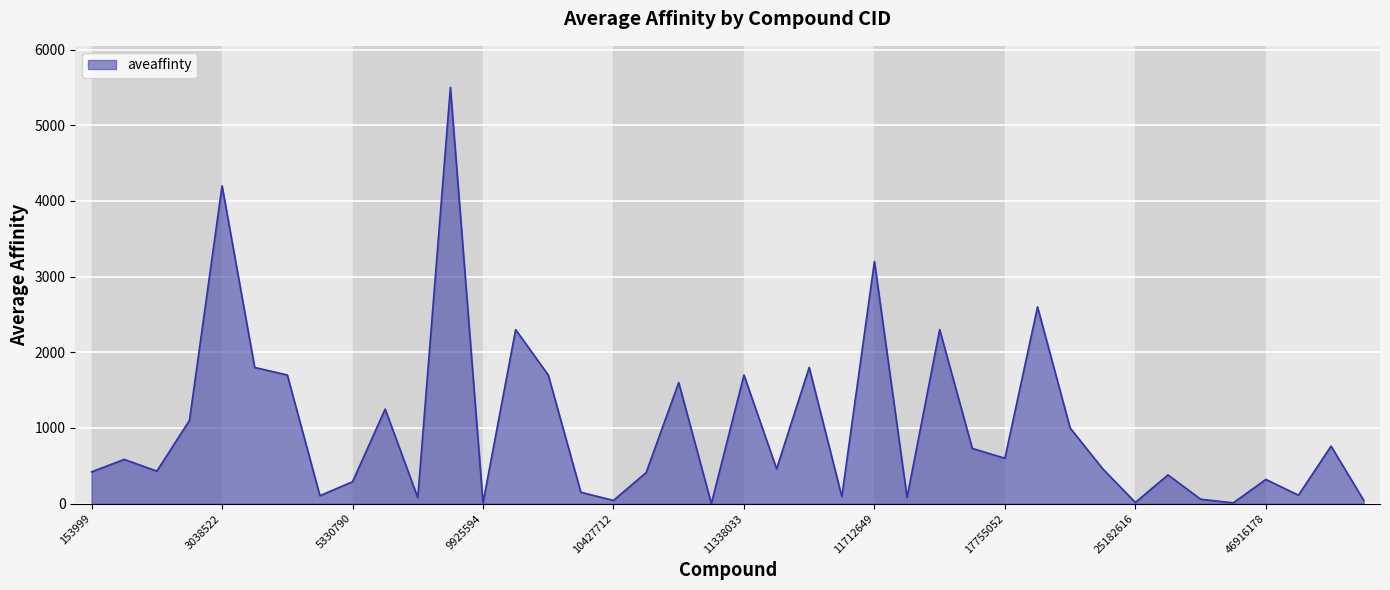

What is the difference between the maximum and minimum values?

5499.5